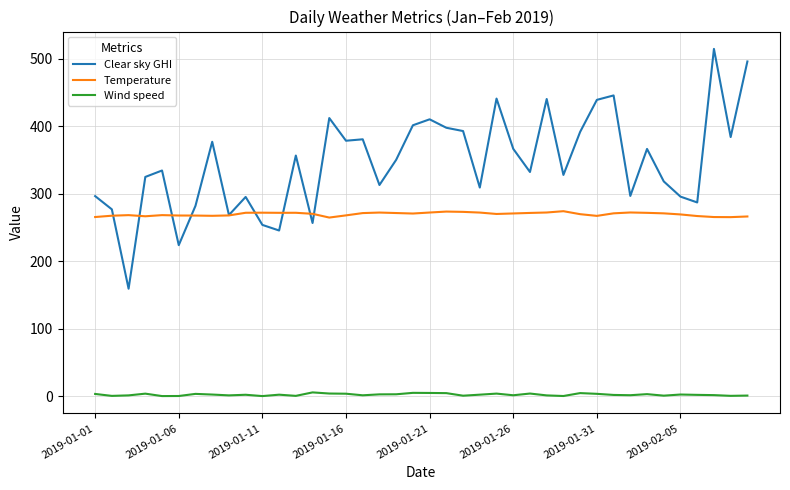

List the series in order of their overall mean, lowest first.

Wind speed, Temperature, Clear sky GHI